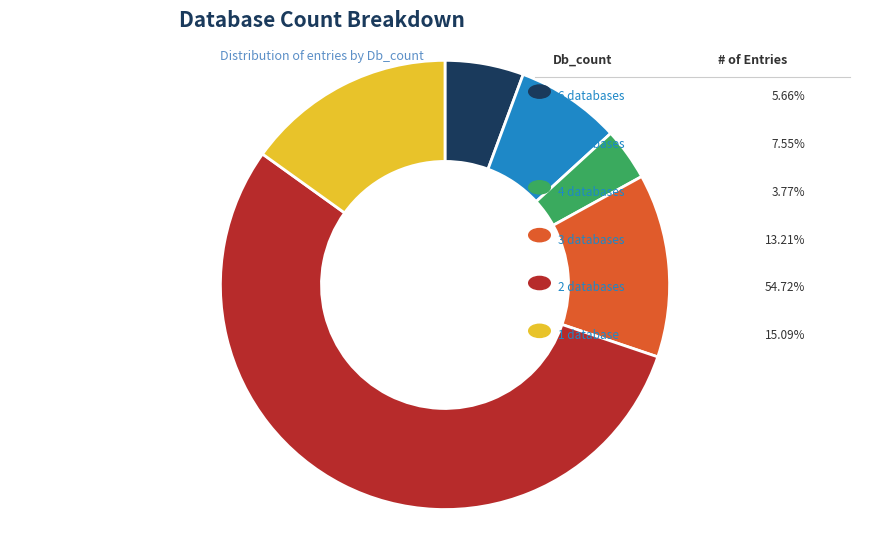

Is there a majority slice in this chart?

Yes